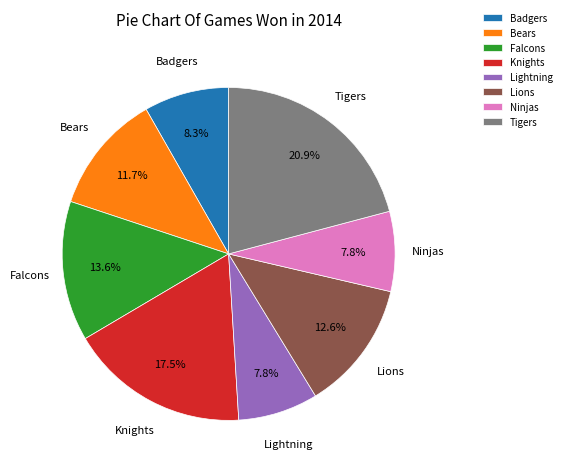

Combined, do Lions and Knights account for over 50%?

No